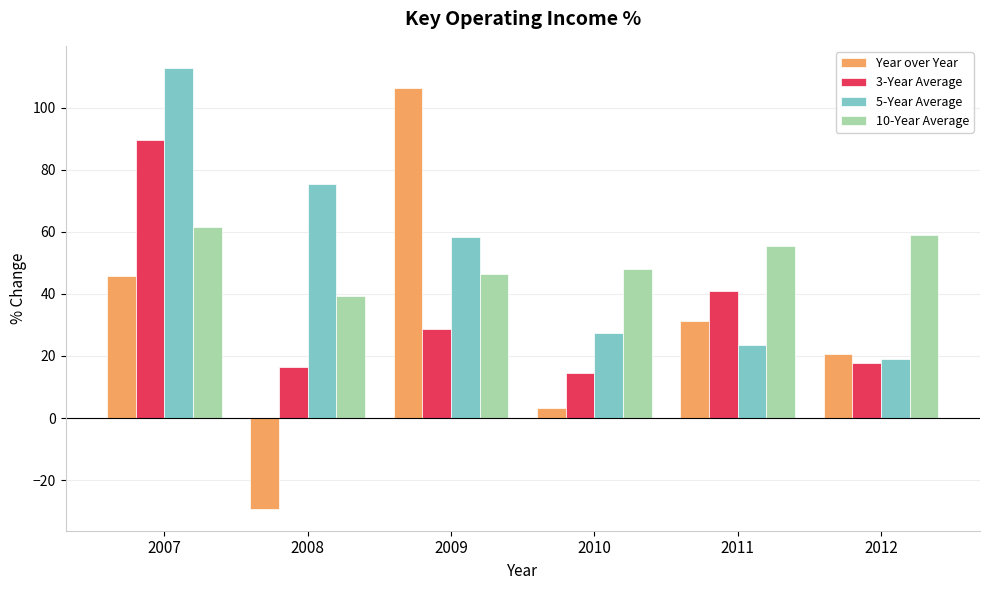

Rank the series by their maximum value, from highest to lowest.

5-Year Average, Year over Year, 3-Year Average, 10-Year Average